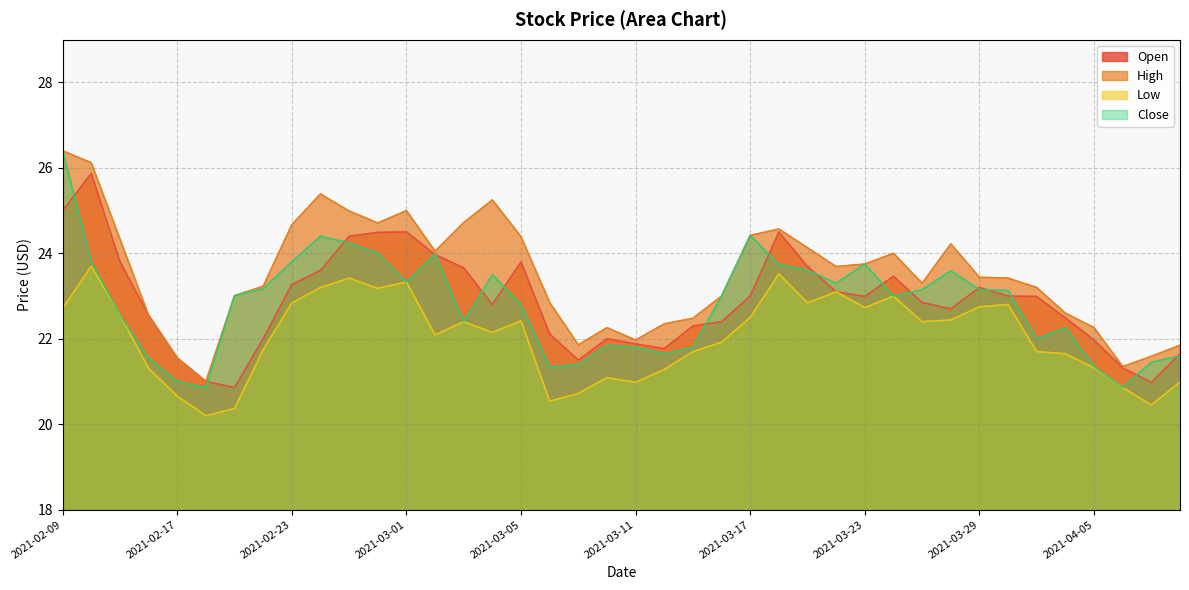

Which has a higher value, 2021-02-12 or 2021-04-08?

2021-02-12